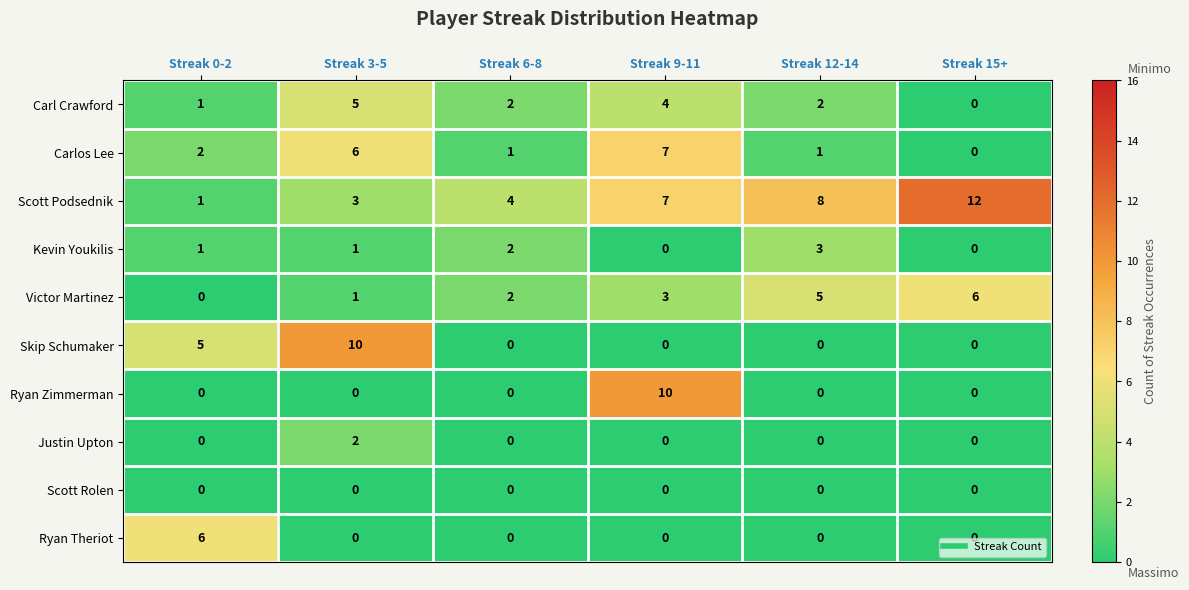

Which series changed the most between Streak 0-2 and Streak 3-5?

Ryan Theriot